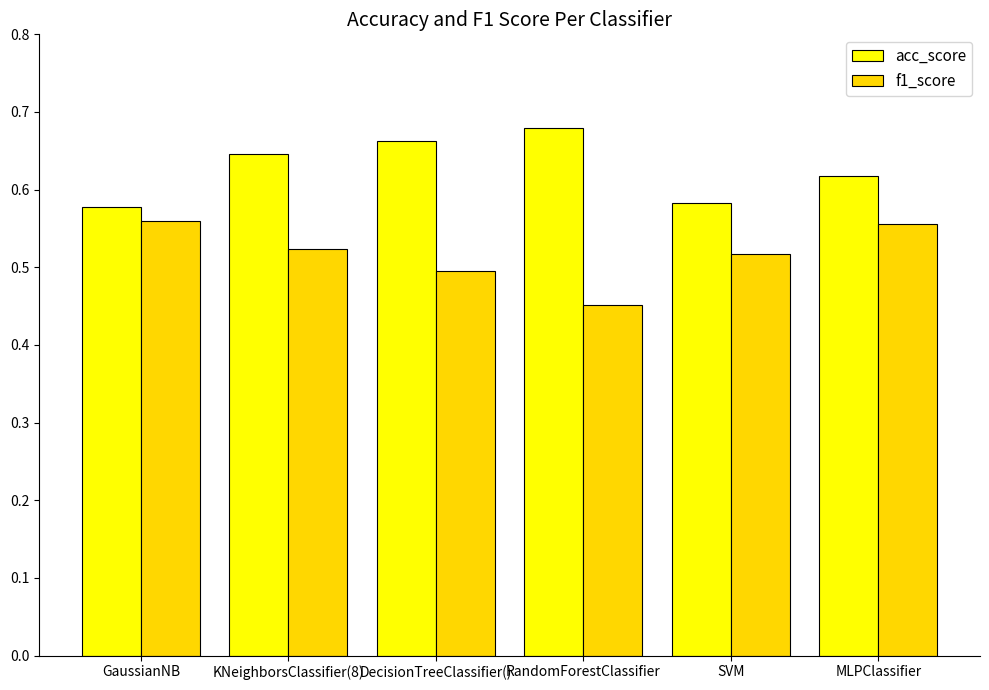

True or false: f1_score has a value of 0.3 at DecisionTreeClassifier().

False